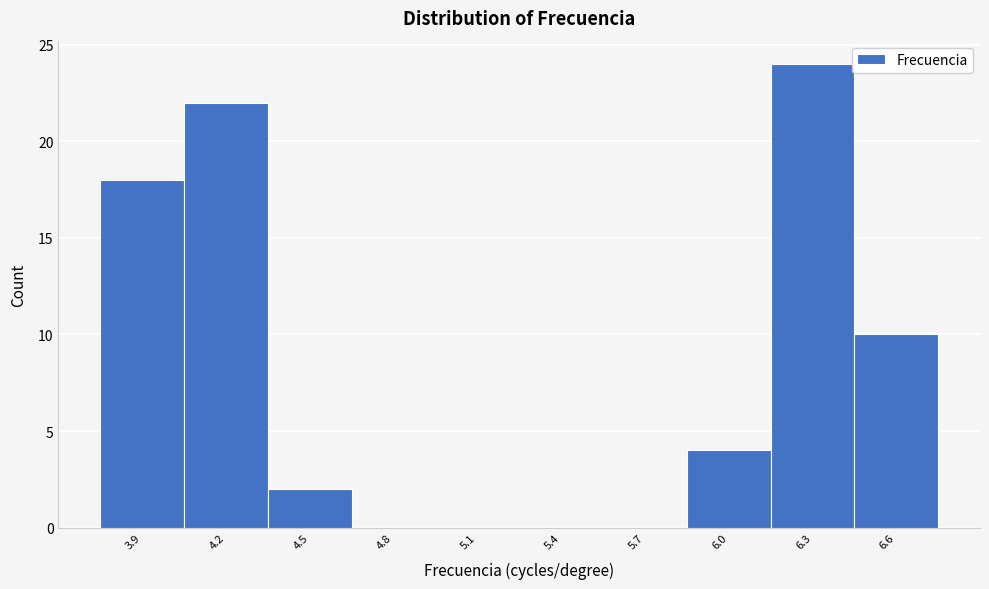

Reading left to right, extract all data points from this chart.

3.9=18	4.2=22	4.5=2	4.8=0	5.1=0	5.4=0	5.7=0	6.0=4	6.3=24	6.6=10